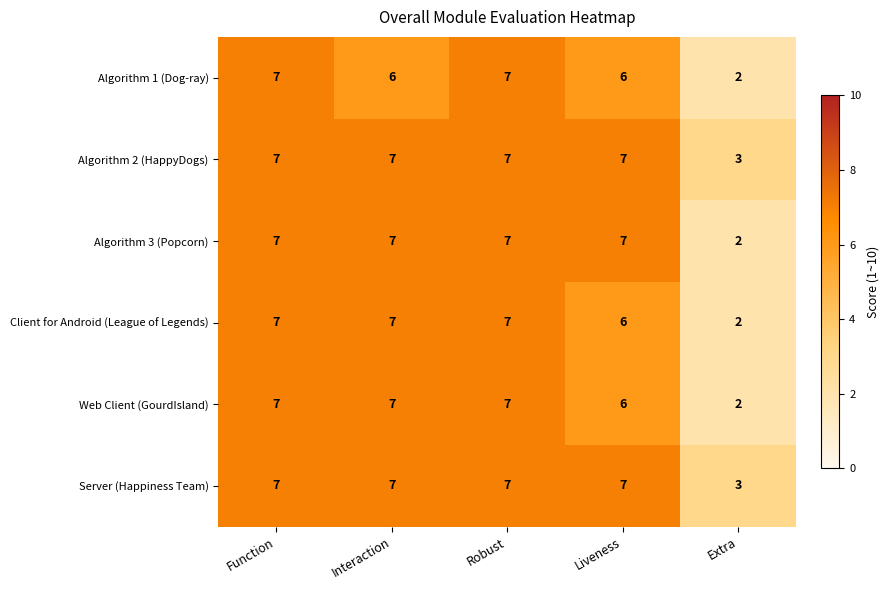

Is it true that Algorithm 3 (Popcorn) equals 7 at Function?

True